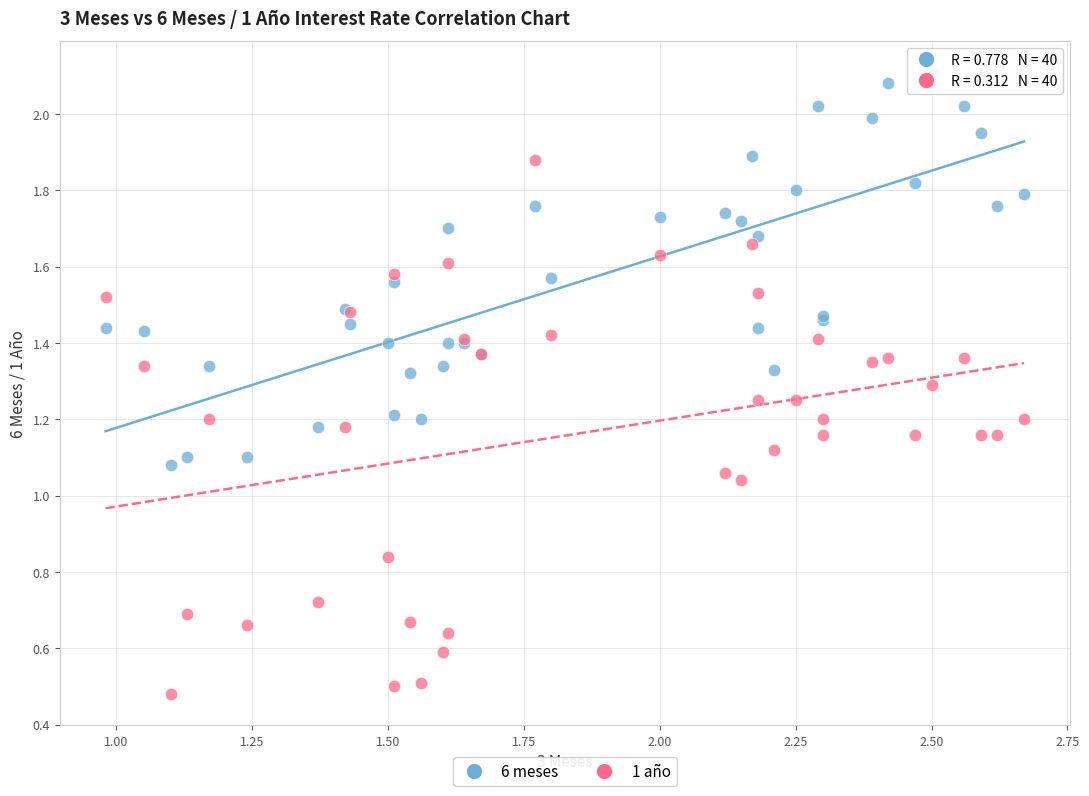

Which series contains the highest Y value?

6 meses